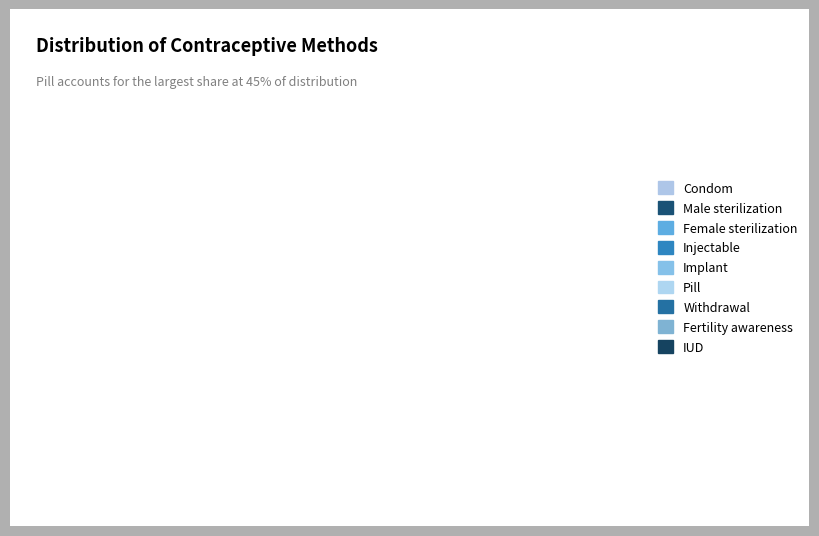

What percentage is the Pill slice, to the nearest percent?

45%